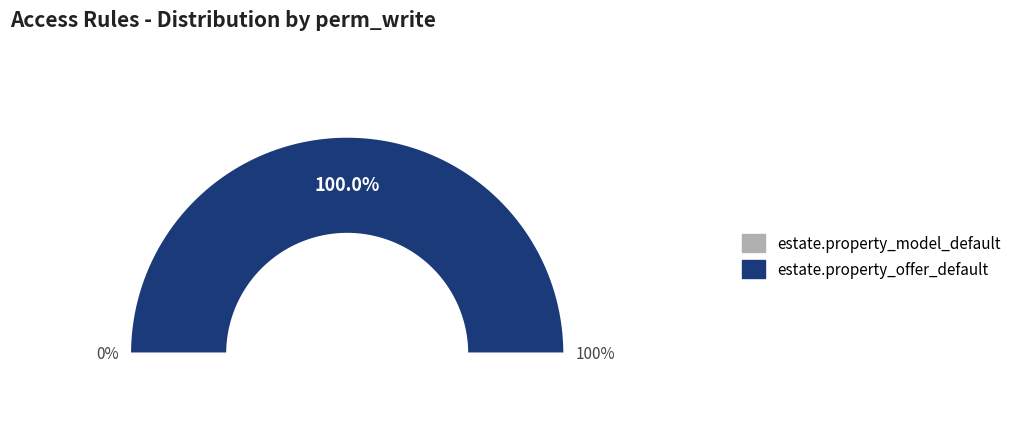

Does estate.property_model_default account for over 50% of the chart?

No